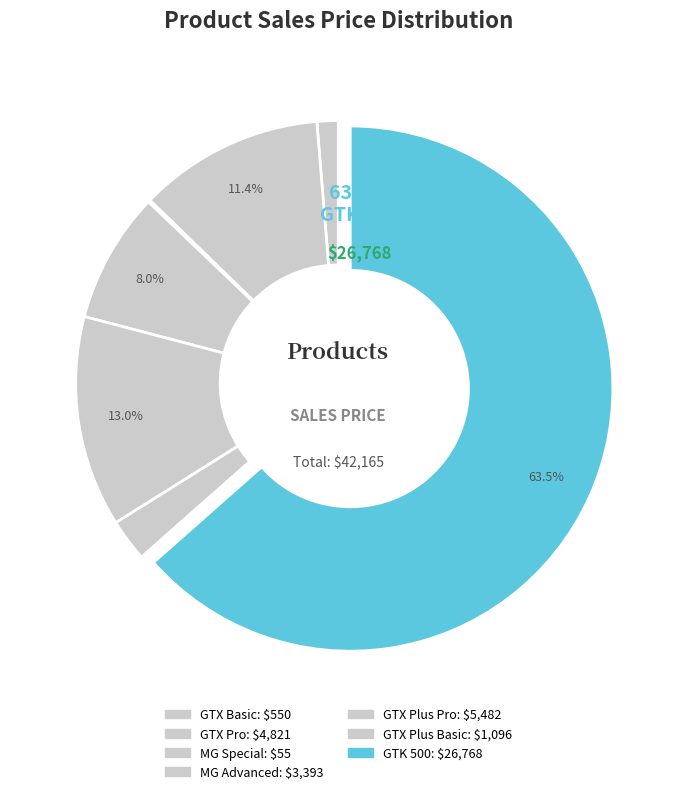

The GTX Pro slice represents 26% of the pie. True or false?

False